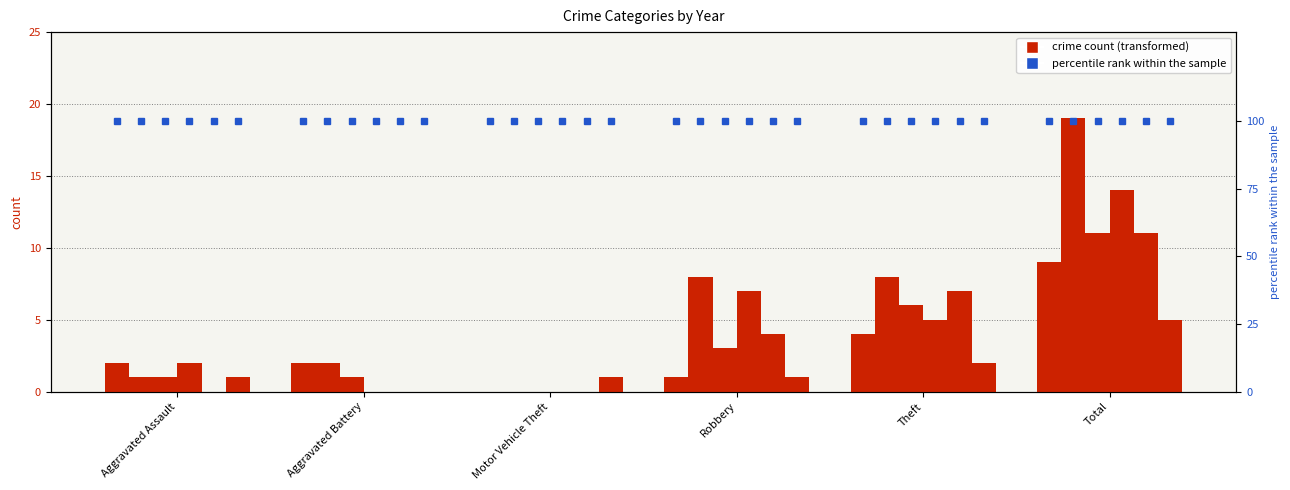

What is the total value across all series at Aggravated Assault?

7